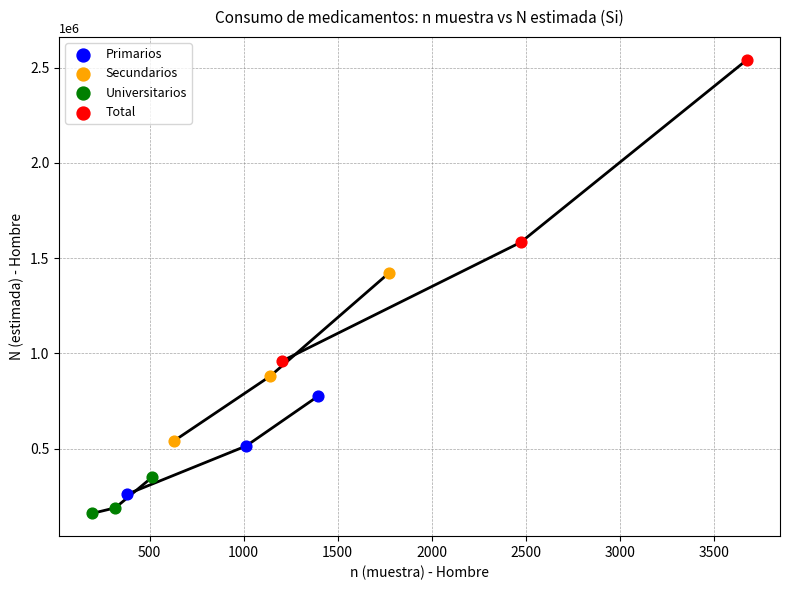

Which series reaches the maximum Y coordinate?

Total